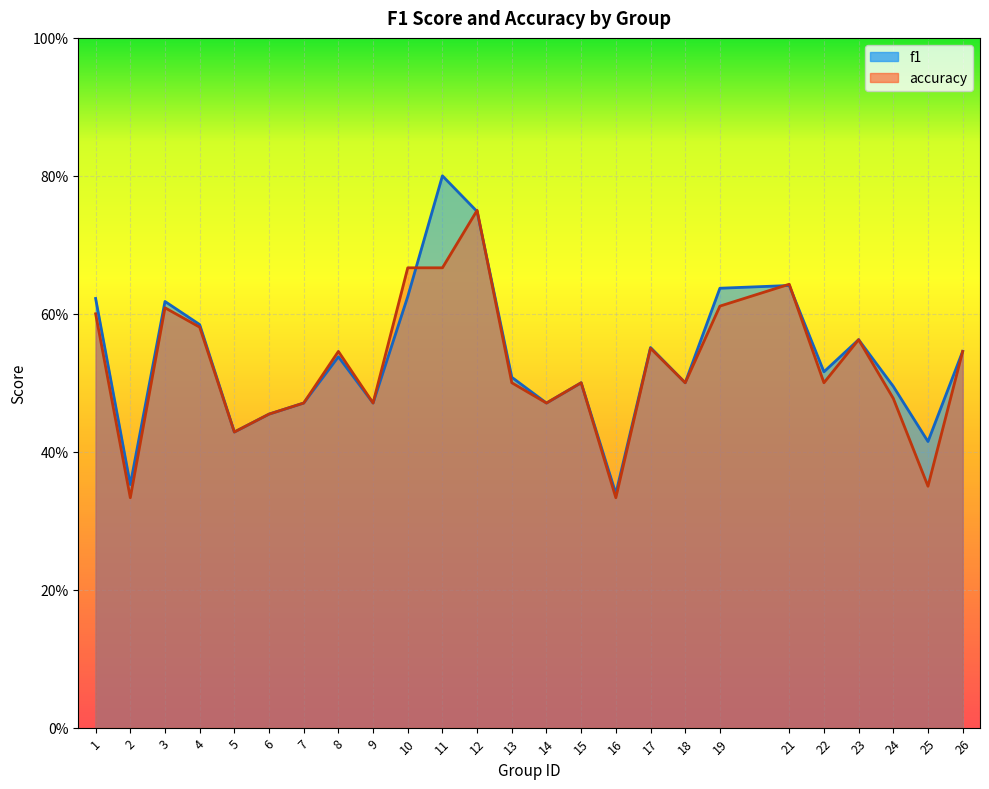

How many f1 values are between 0 and 1?

25